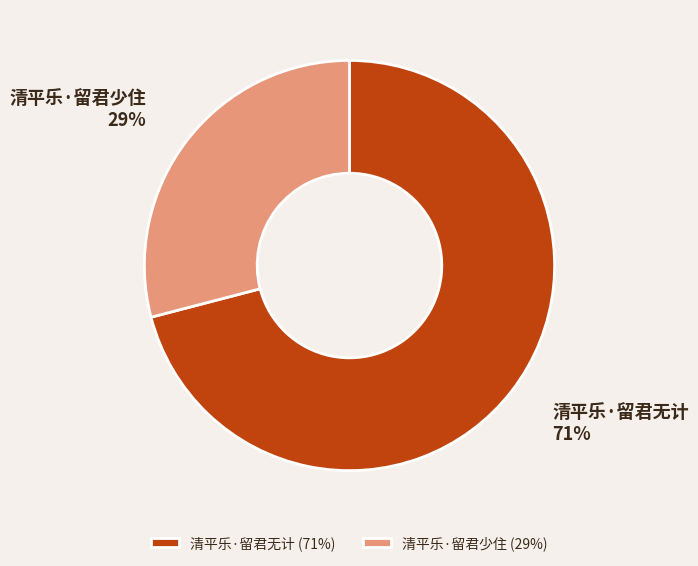

Approximately how many times larger is the value at 清平乐·留君少住 compared to 清平乐·留君无计?

0.4